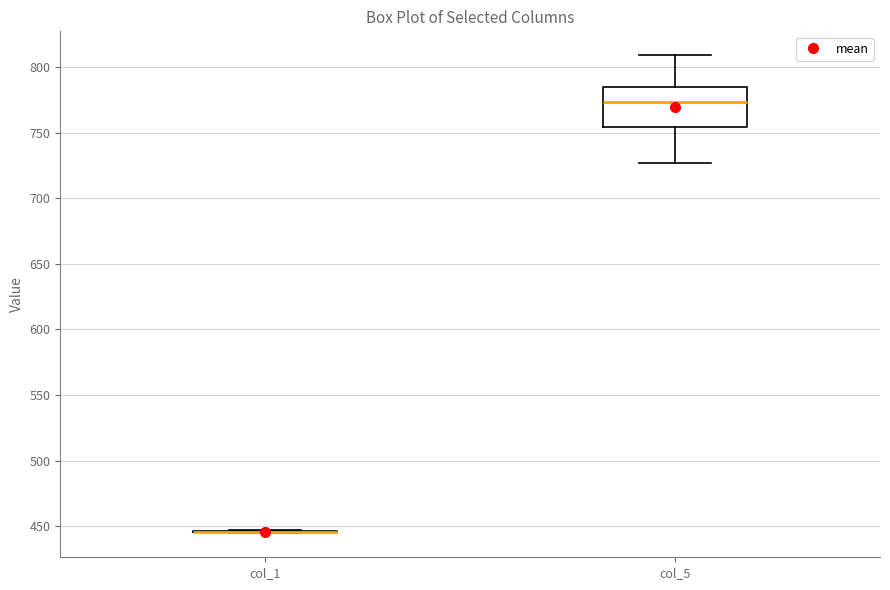

Which box is the tallest, from its lower edge to its upper edge?

col_5